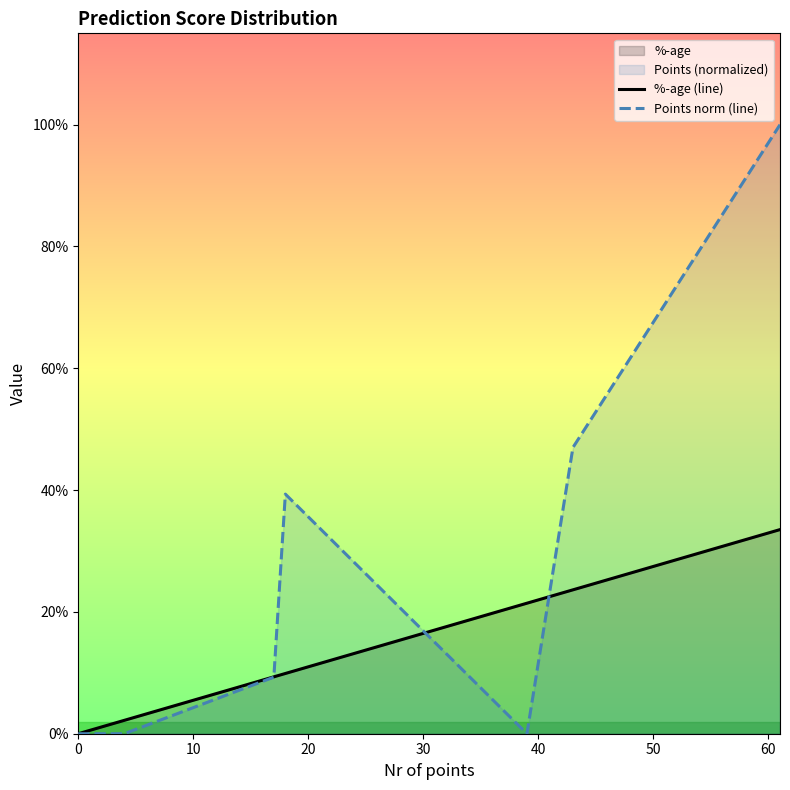

Reading left to right, list all the values displayed in this chart.

%-age (line): 0.0	0.0	0.0	0.1	0.1	0.2	0.2	0.3
Points norm (line): 0.0	0.0	0.0	0.1	0.4	0.0	0.5	1.0